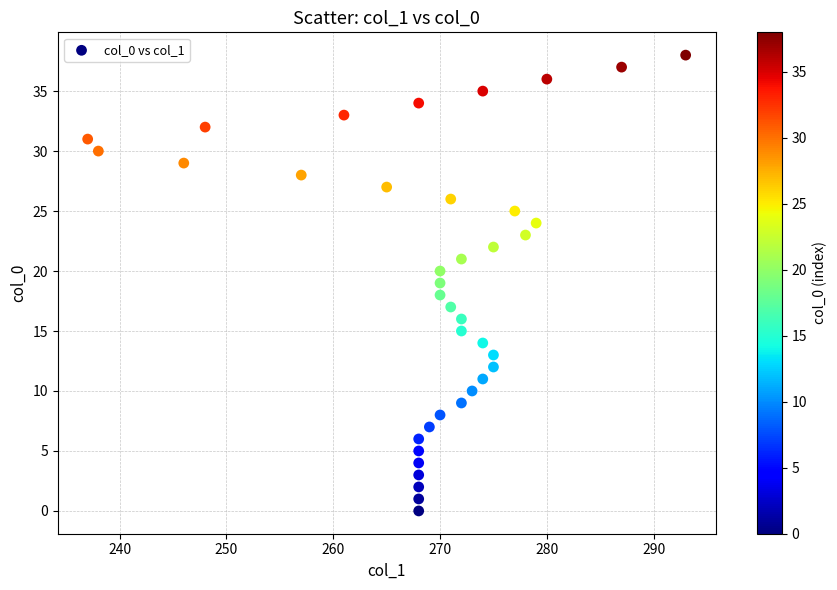

What is the range of Y values (max minus min)?

38